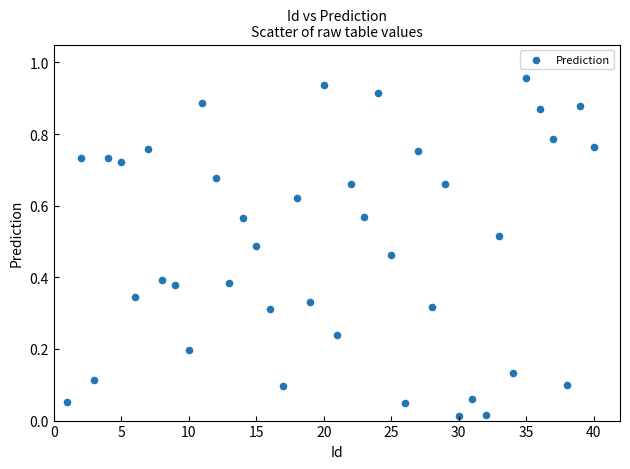

What is the range of X values (max minus min)?

39.0